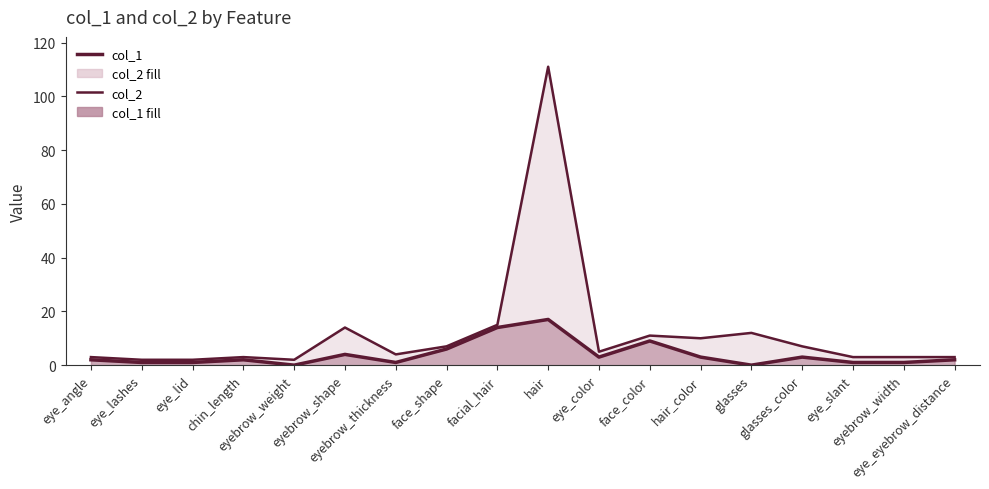

What is the difference between the highest and lowest values at glasses?

12